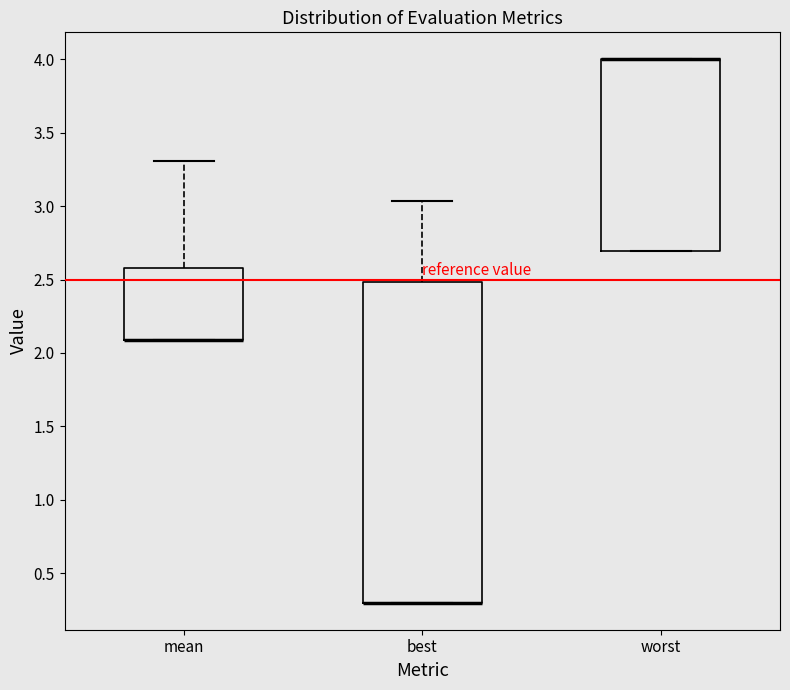

Which box is the tallest, from its lower edge to its upper edge?

best